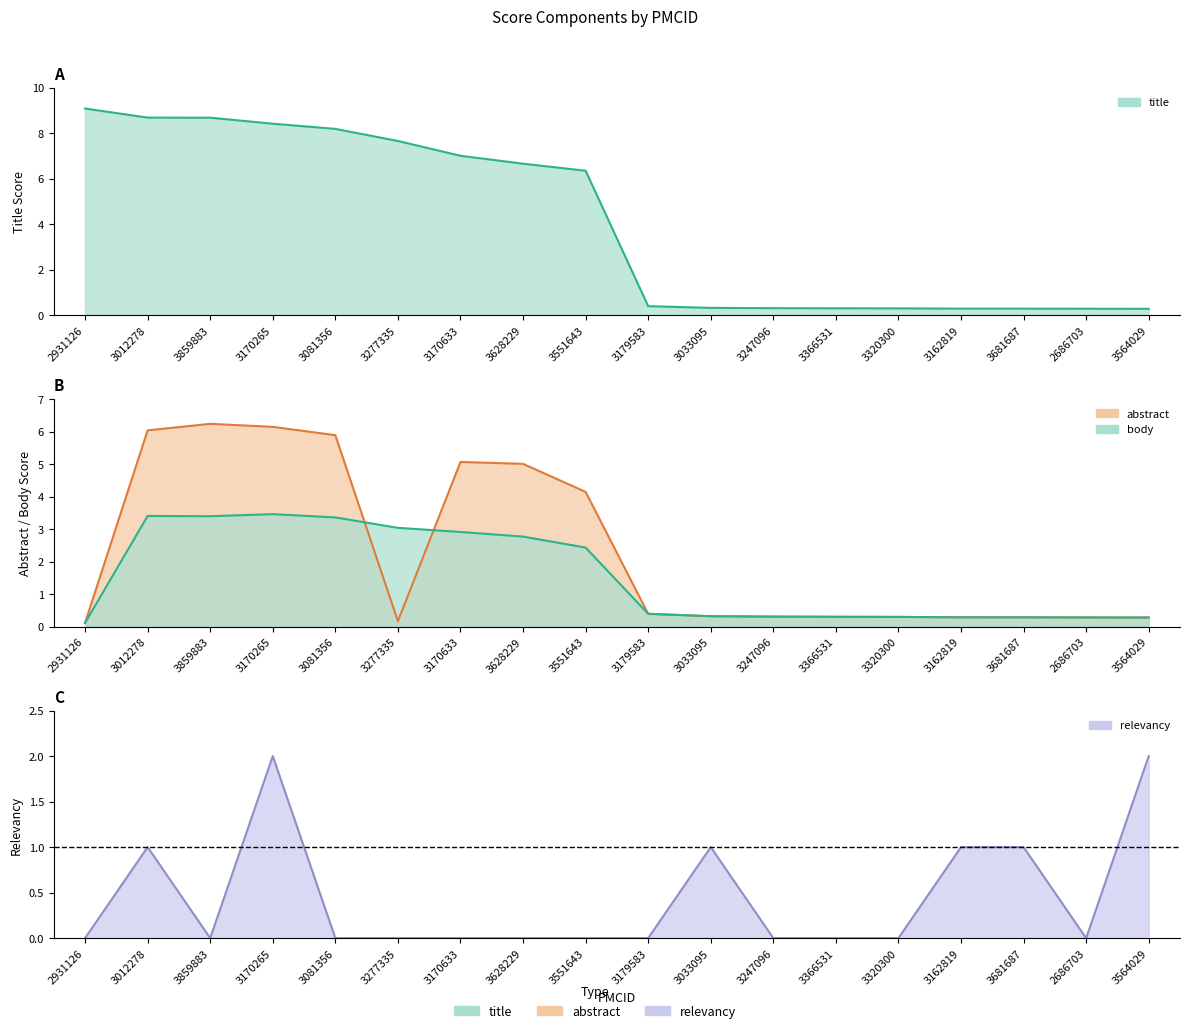

Reading right to left, list all the values displayed in this chart.

title: 3564029=0.3	2686703=0.3	3681687=0.3	3162819=0.3	3320300=0.3	3366531=0.3	3247096=0.3	3033095=0.3	3179583=0.4	3551643=6.3	3628229=6.7	3170633=7.0	3277335=7.7	3081356=8.2	3170265=8.4	3859883=8.7	3012278=8.7	2931126=9.1
abstract: 3564029=0.3	2686703=0.3	3681687=0.3	3162819=0.3	3320300=0.3	3366531=0.3	3247096=0.3	3033095=0.3	3179583=0.4	3551643=4.1	3628229=5.0	3170633=5.1	3277335=0.2	3081356=5.9	3170265=6.1	3859883=6.2	3012278=6.0	2931126=0.1
body: 3564029=0.3	2686703=0.3	3681687=0.3	3162819=0.3	3320300=0.3	3366531=0.3	3247096=0.3	3033095=0.3	3179583=0.4	3551643=2.4	3628229=2.8	3170633=2.9	3277335=3.0	3081356=3.4	3170265=3.5	3859883=3.4	3012278=3.4	2931126=0.1
relevancy: 3564029=2.0	2686703=0.0	3681687=1.0	3162819=1.0	3320300=0.0	3366531=0.0	3247096=0.0	3033095=1.0	3179583=0.0	3551643=0.0	3628229=0.0	3170633=0.0	3277335=0.0	3081356=0.0	3170265=2.0	3859883=0.0	3012278=1.0	2931126=0.0